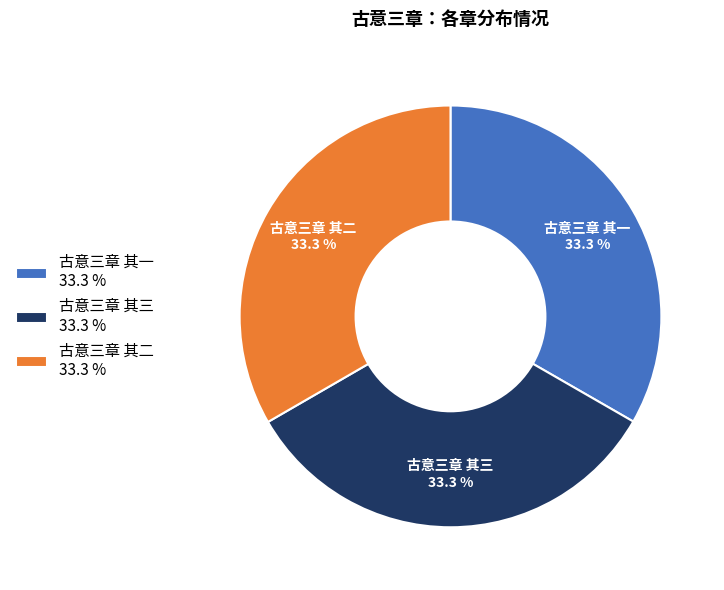

How many slices are in this pie chart?

3